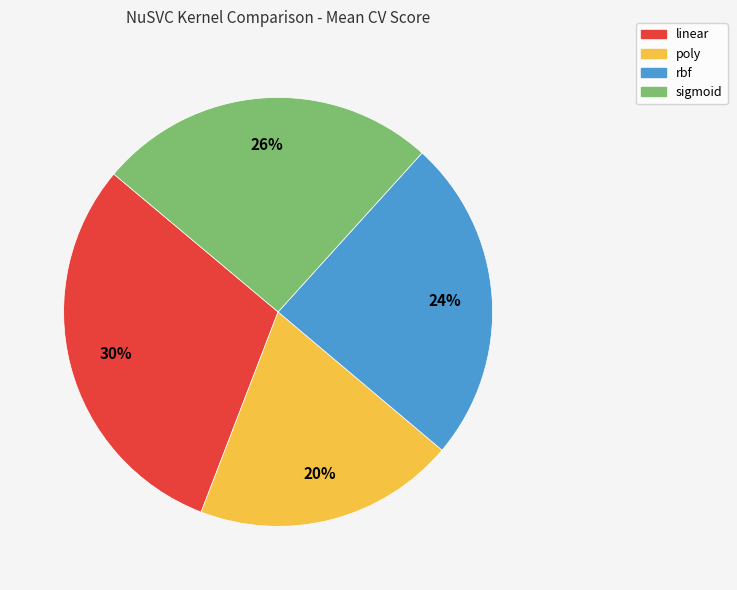

Is rbf the majority of the pie?

No